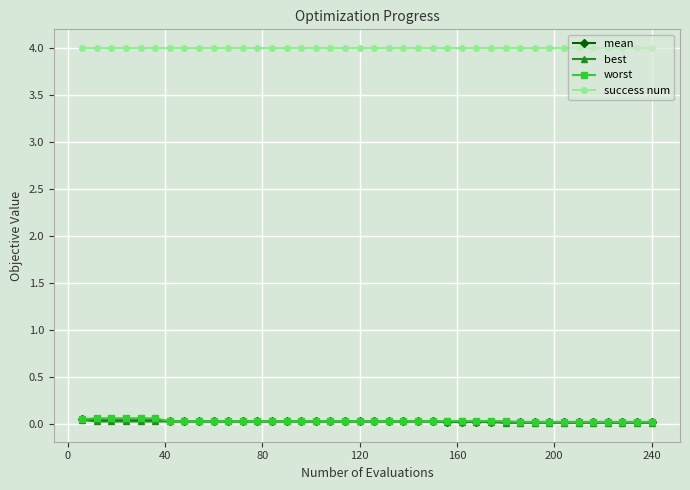

Which series has the largest total across all categories?

success num